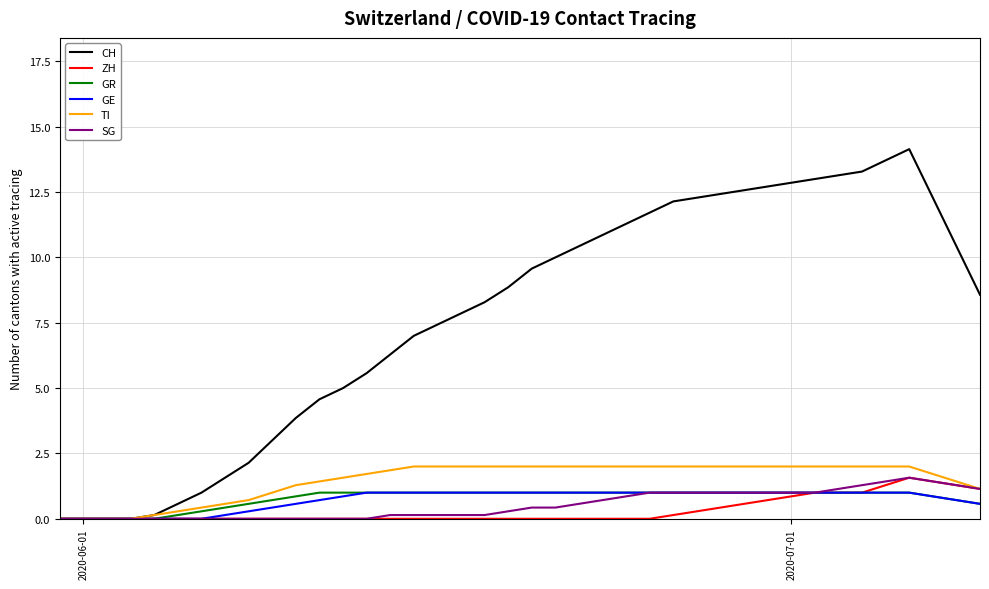

What is the maximum value shown in the chart?

14.1